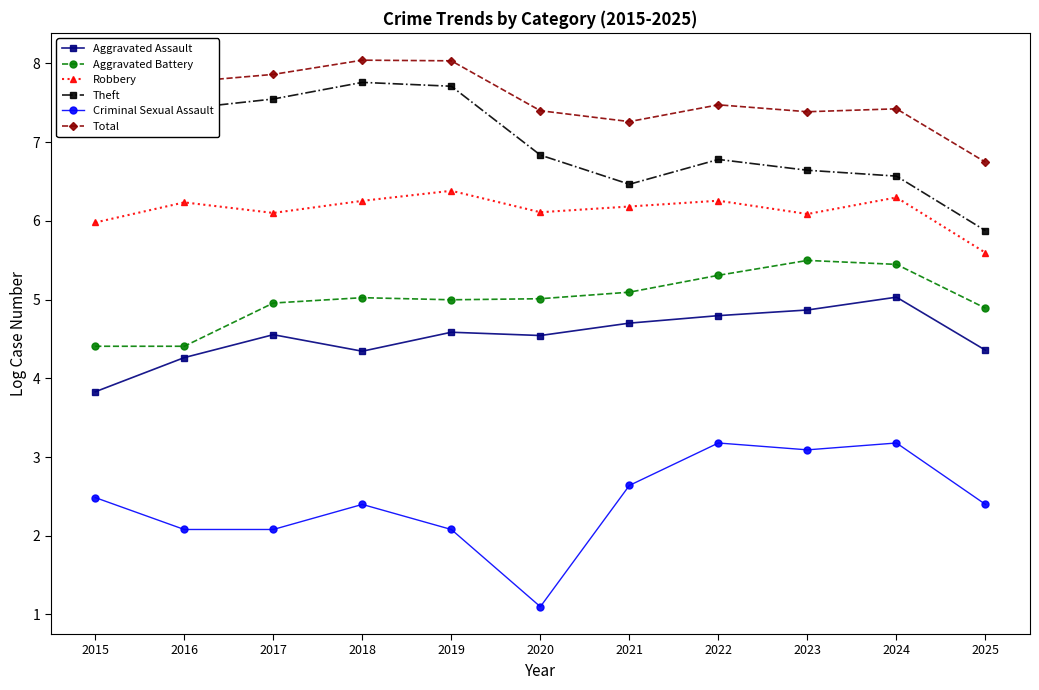

Where does the Theft series first go above 6?

2015